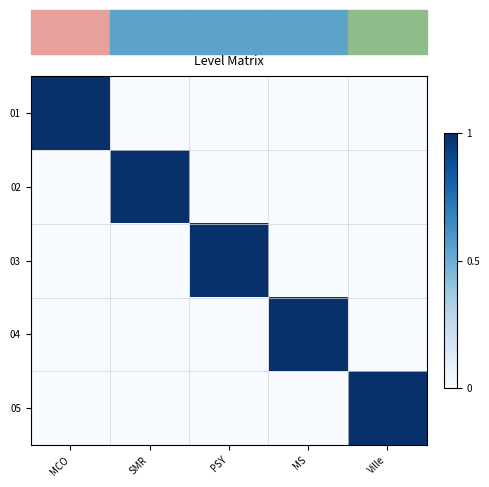

Reading left to right, extract all data points from this chart.

01: MCO=1	SMR=0	PSY=0	MS=0	Ville=0
02: MCO=0	SMR=1	PSY=0	MS=0	Ville=0
03: MCO=0	SMR=0	PSY=1	MS=0	Ville=0
04: MCO=0	SMR=0	PSY=0	MS=1	Ville=0
05: MCO=0	SMR=0	PSY=0	MS=0	Ville=1